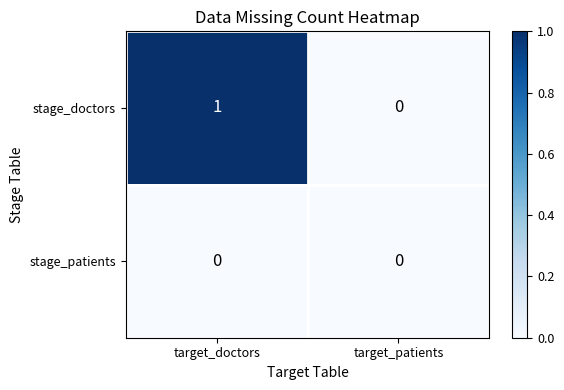

At which category does the chart reach its peak across all series?

target_doctors